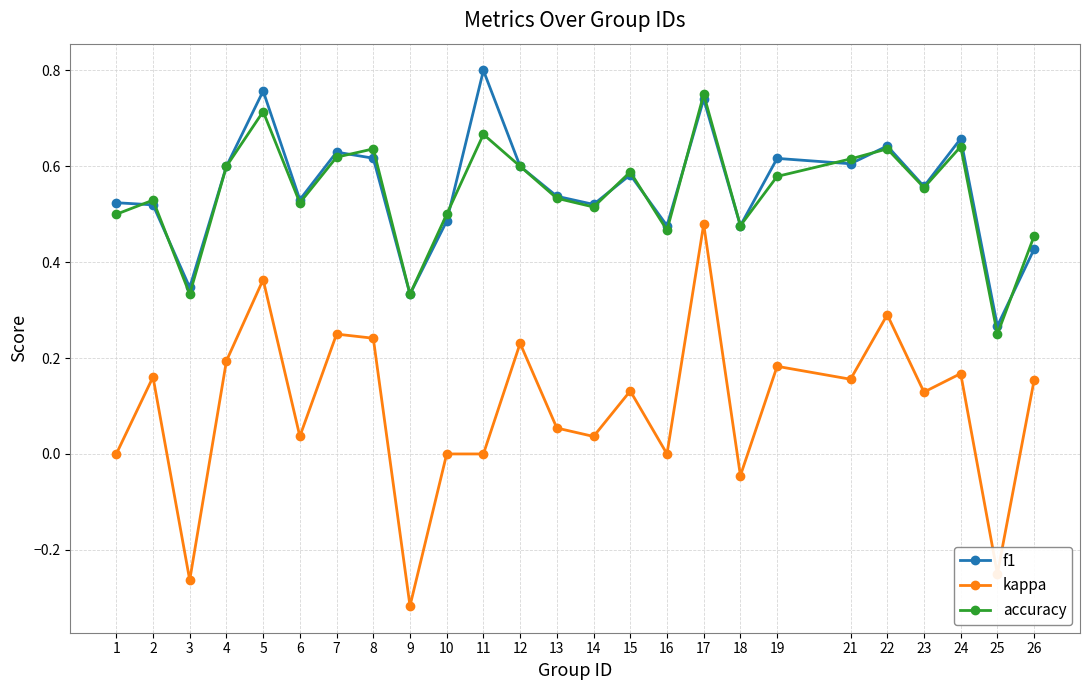

The accuracy series shows 0.4 at 7. True or false?

False